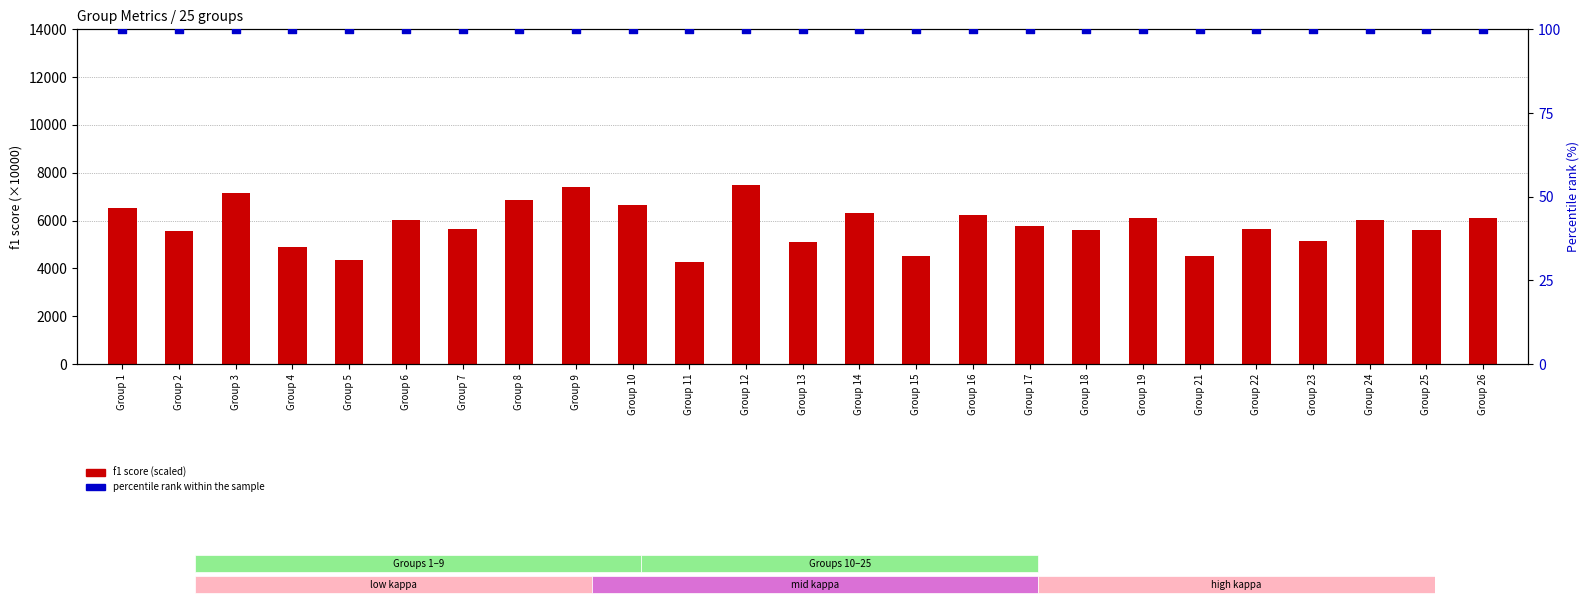

Which series reaches the minimum Y coordinate?

percentile rank within the sample